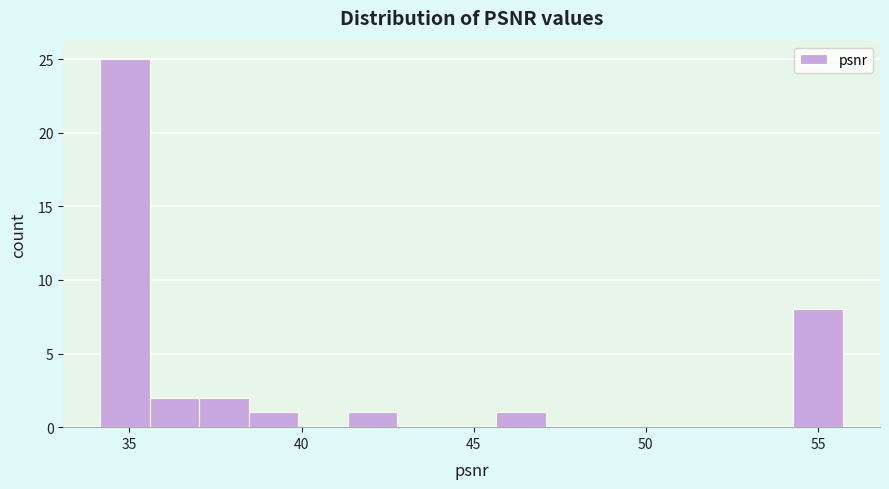

Around what value on the x-axis is the tallest bar? Give the approximate position of its centre, as read against the axis.

35.0